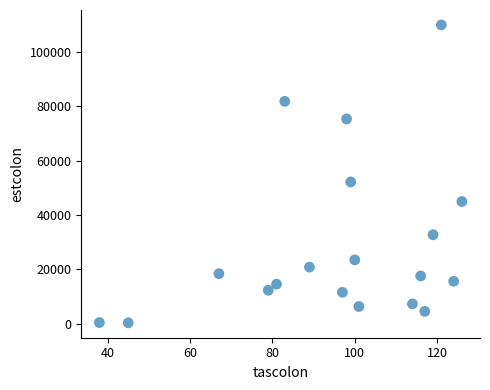

What Y value in the scatter plot is closest to 55142?

52166